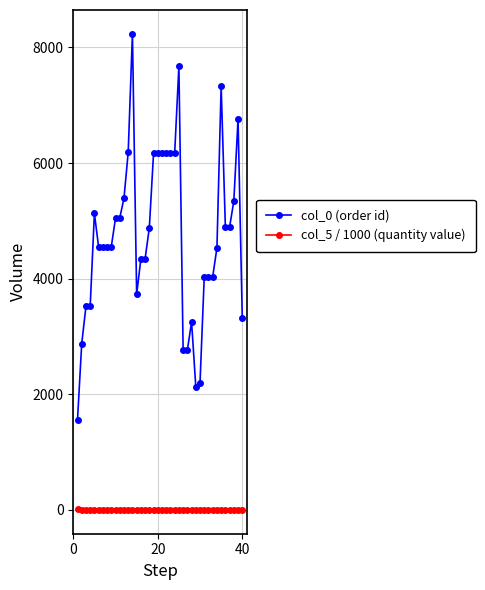

Which series has the widest spread of values?

col_0 (order id)